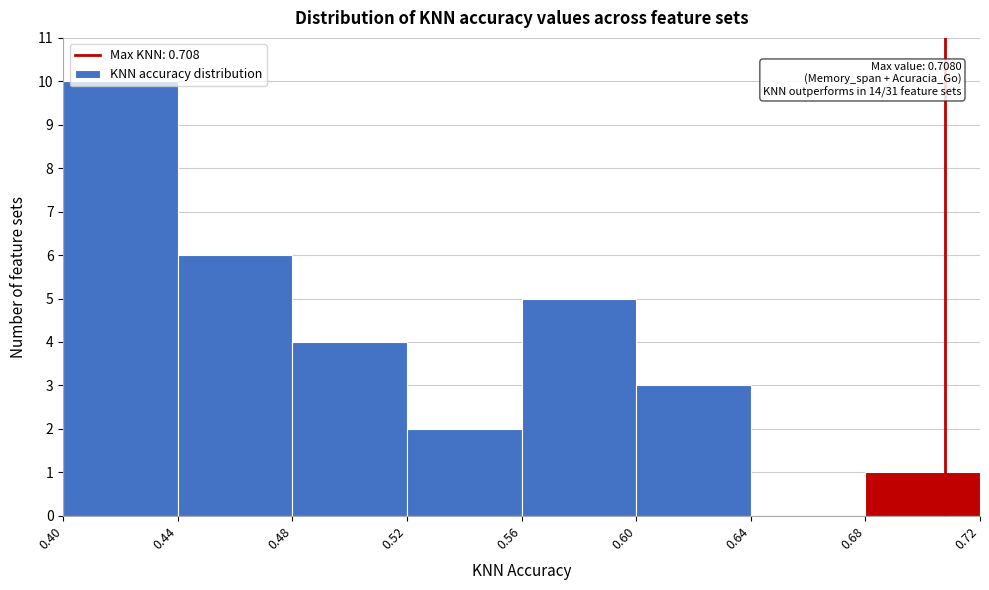

Which range on the x-axis has the tallest bar?

0.40 to 0.44